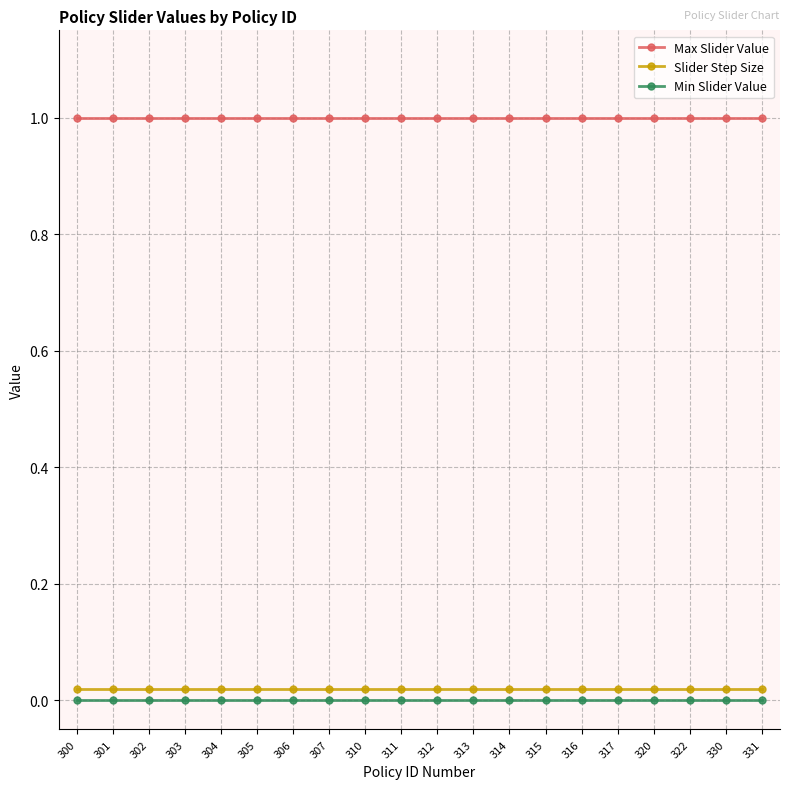

At how many categories does at least one series exceed 0?

20